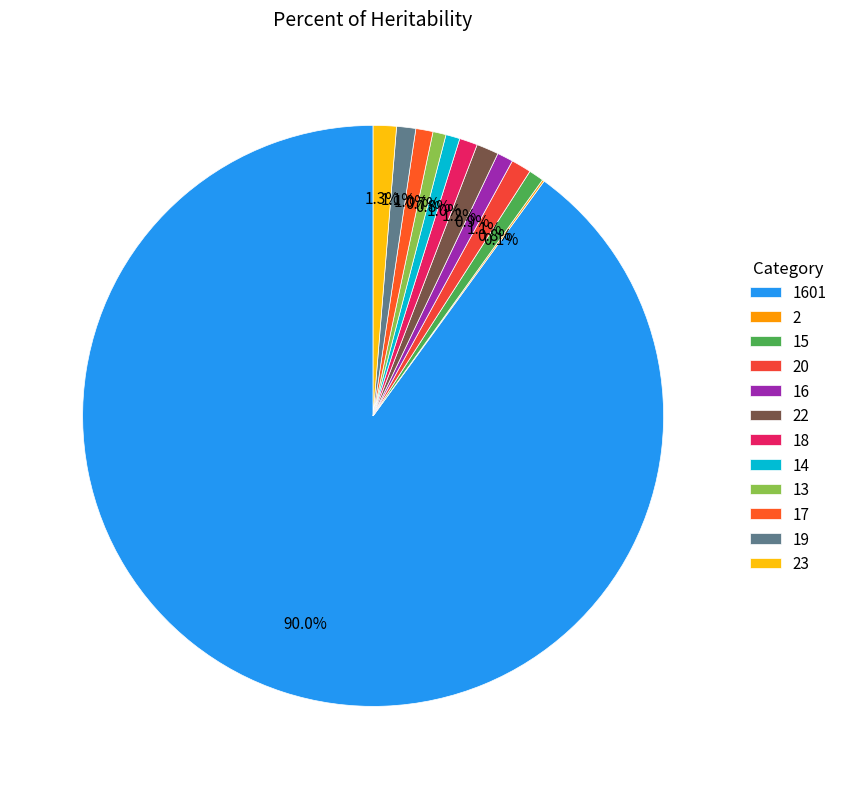

To the nearest percent, what is the combined percentage of 22 and 13?

2%